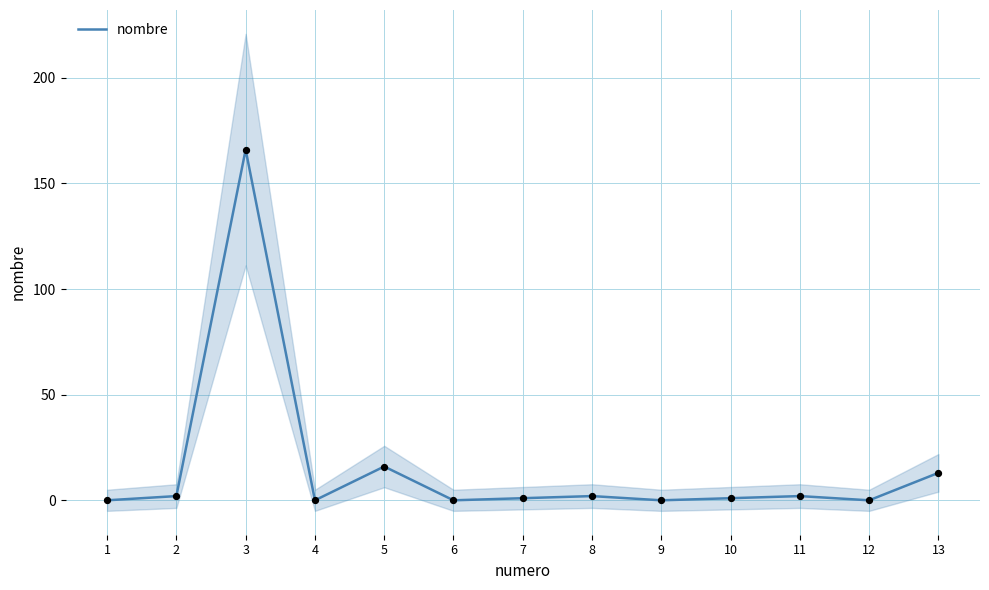

What is the change in value from 10 to 12?

-1